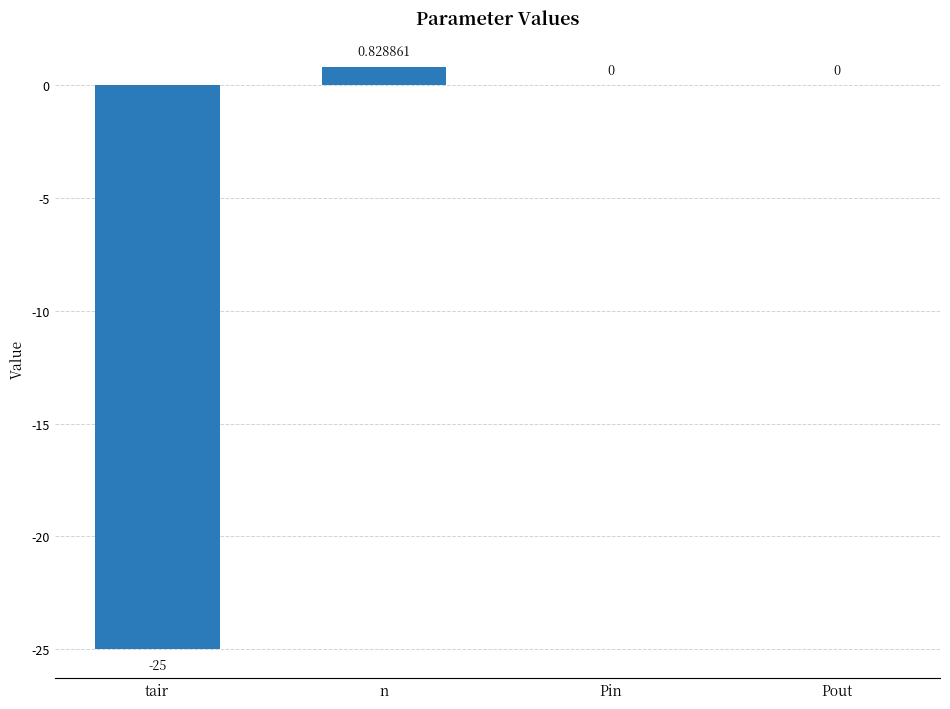

At which category does the chart reach its peak across all series?

n